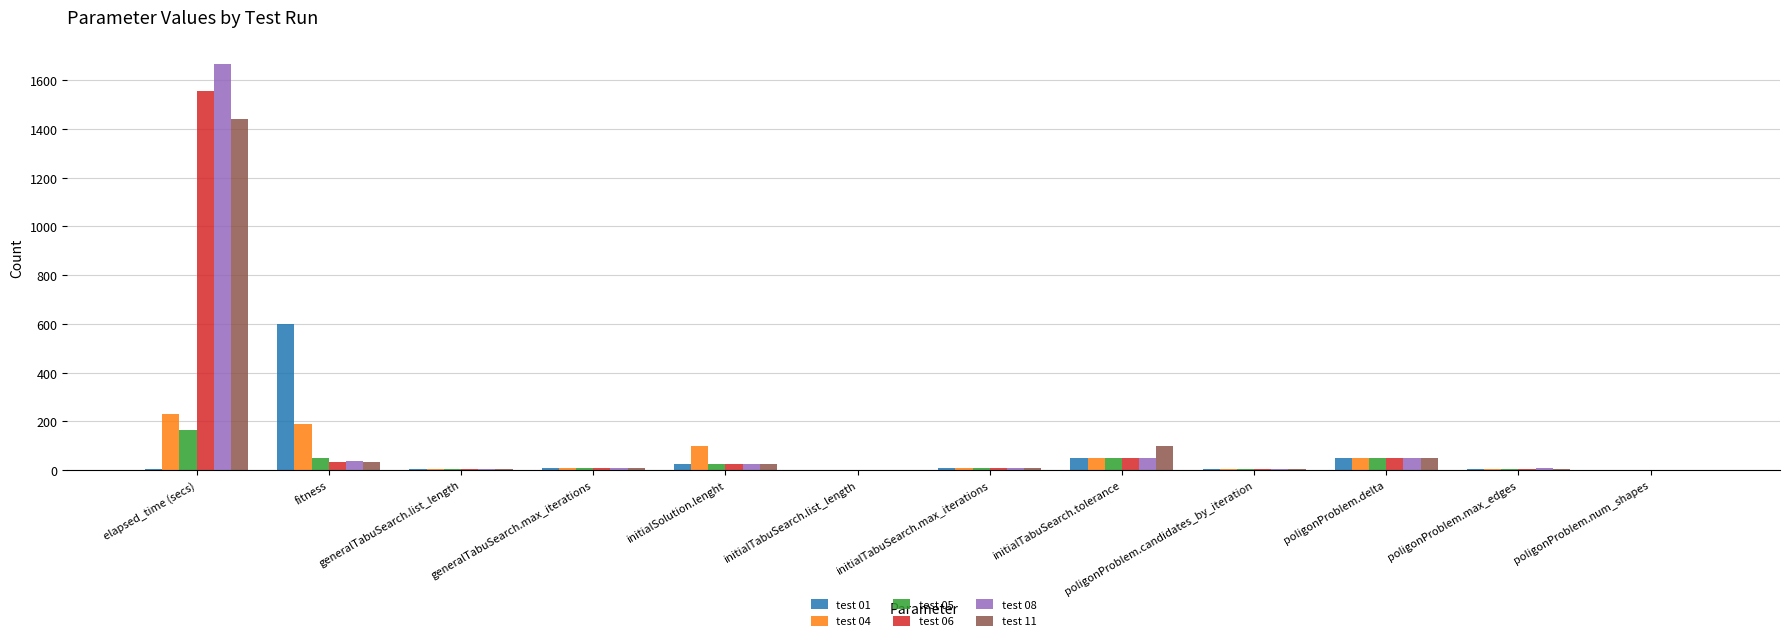

The test 08 series shows 35.9 at fitness. True or false?

True